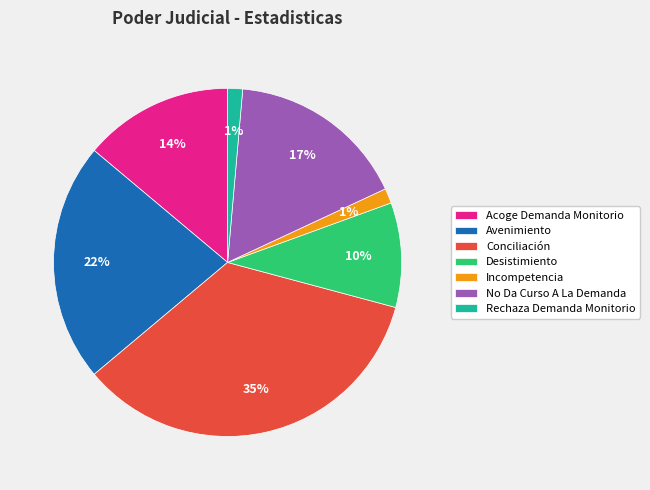

What percentage is the Rechaza Demanda Monitorio slice, to the nearest percent?

1%